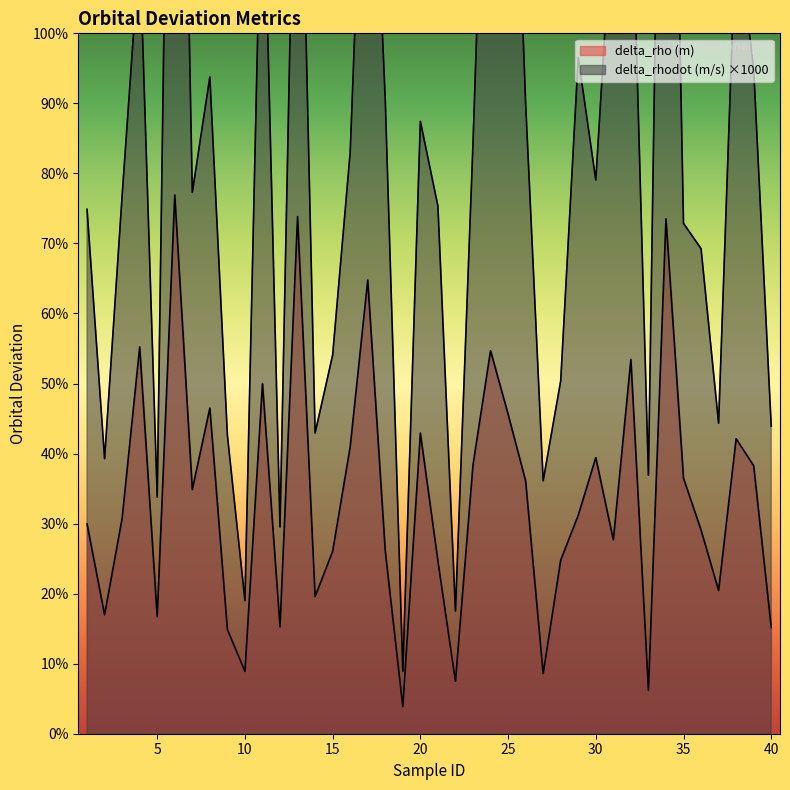

True or false: delta_rhodot (m/s) and delta_rho (m) intersect in this chart.

False